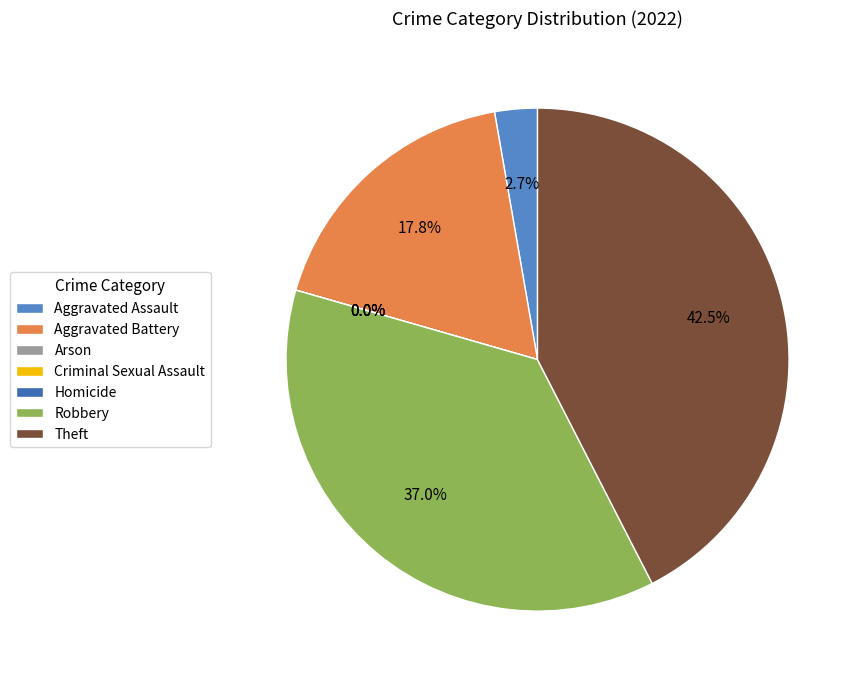

Is the sum of Homicide and Robbery greater than half?

No